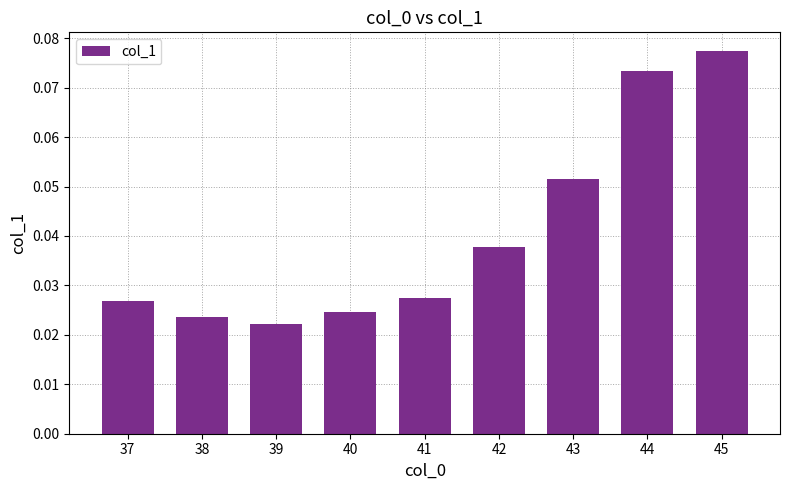

List the labels in order of value, smallest first.

39, 38, 40, 37, 41, 42, 43, 44, 45